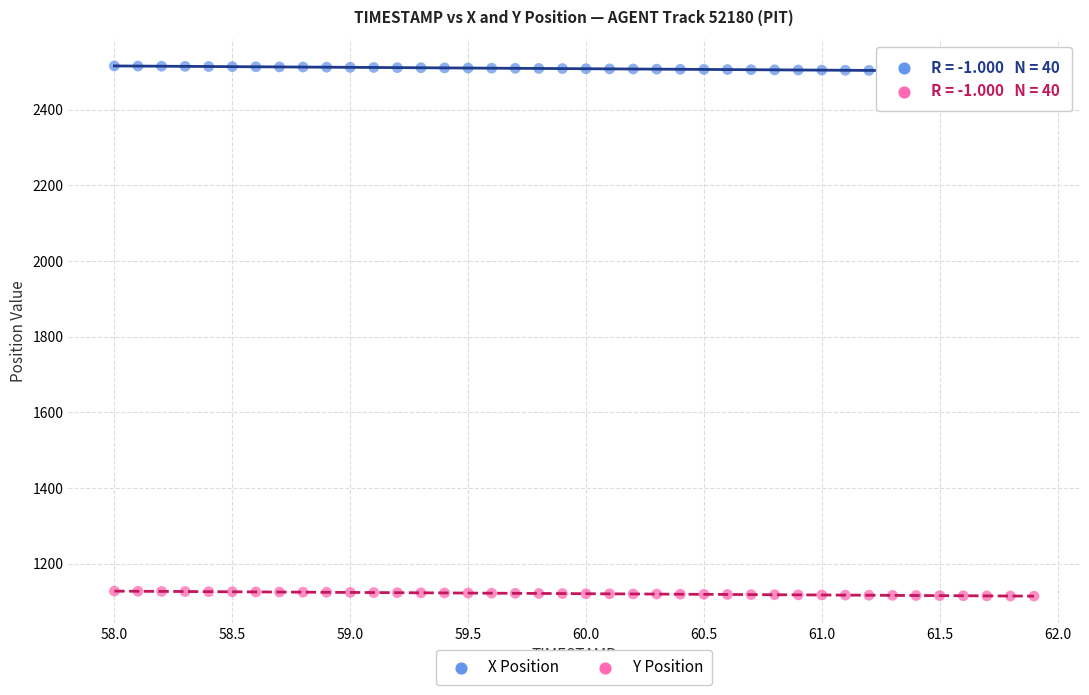

Which series reaches the minimum Y coordinate?

Y Position